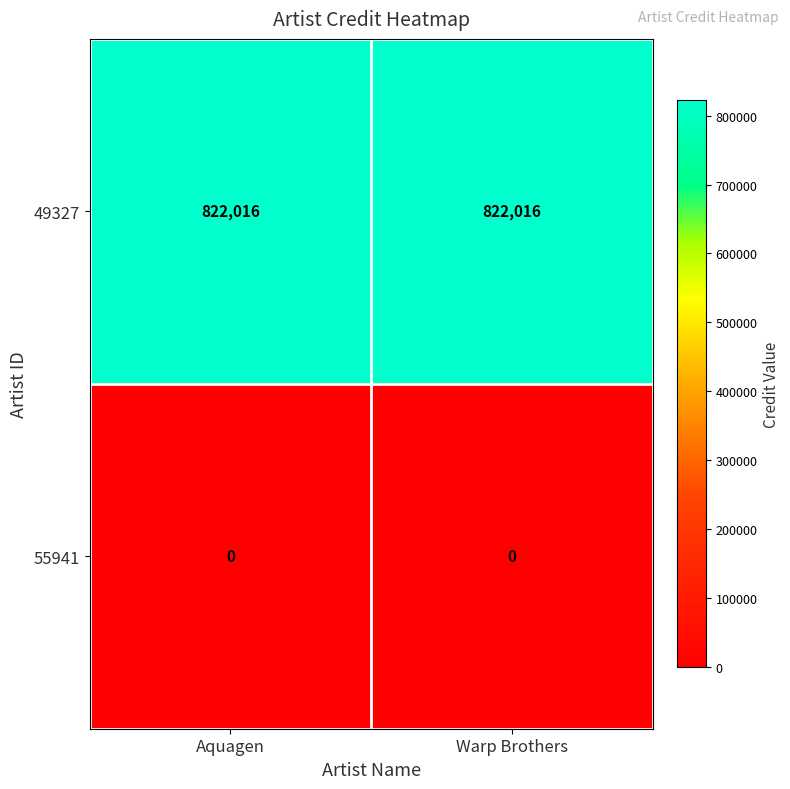

At how many categories does at least one series exceed 474775?

2